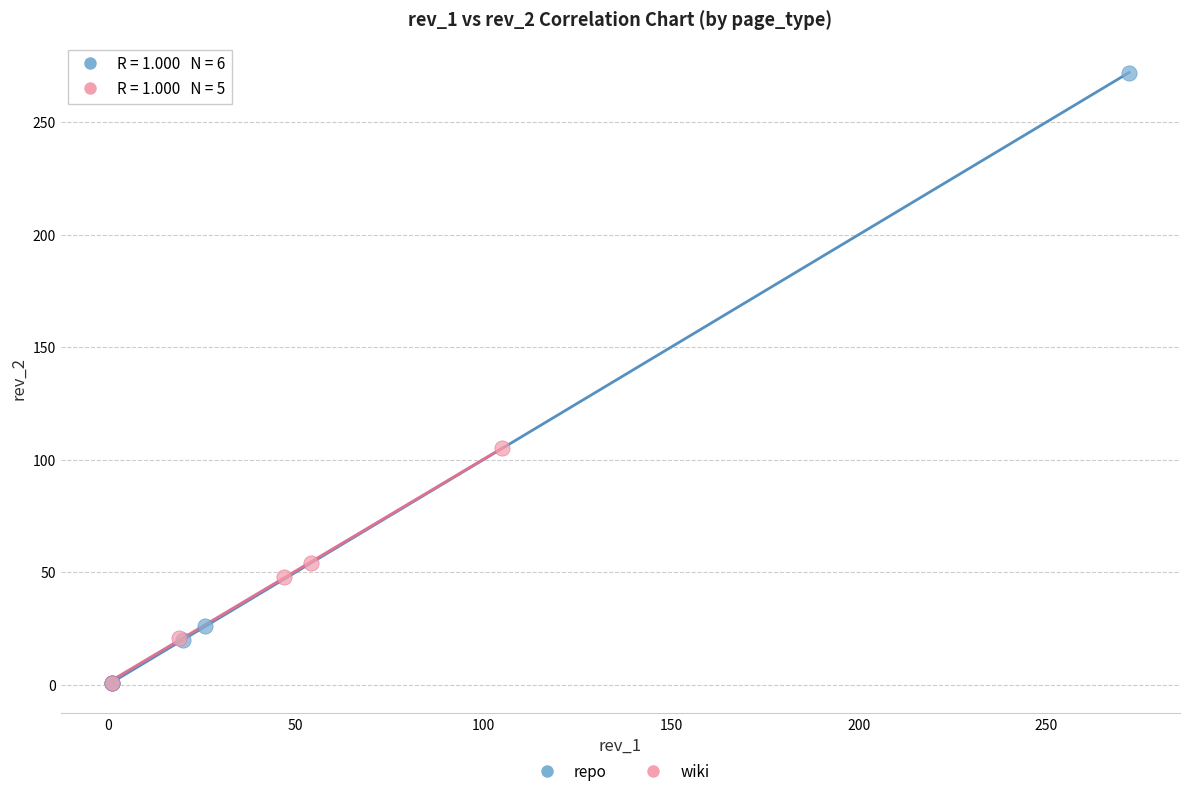

Which series has the largest Y range (max minus min)?

repo